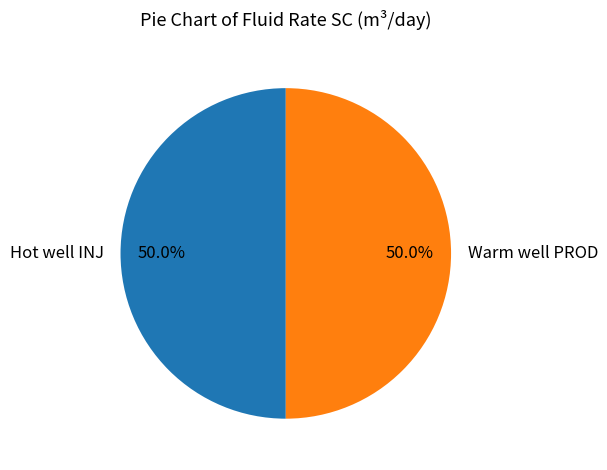

How many slices are in this pie chart?

2